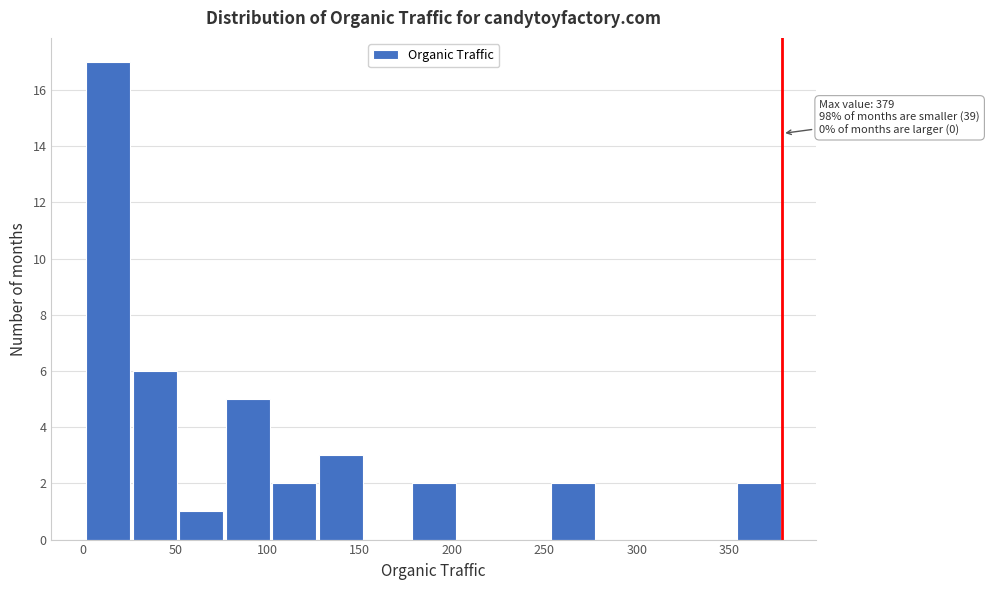

Over which range of the x-axis is the bar tallest?

0 to 25